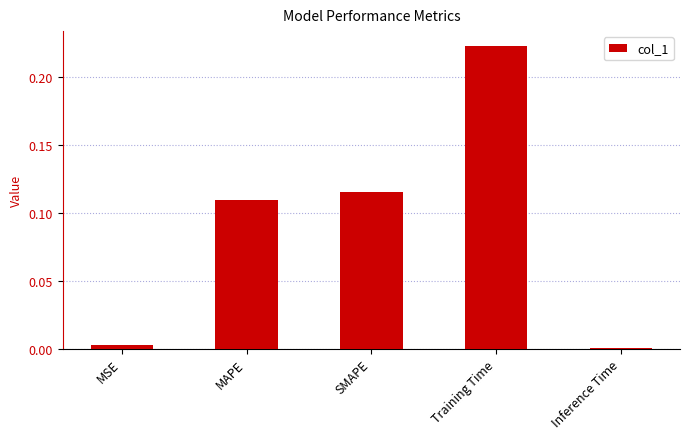

What is the sum of all values?

0.5